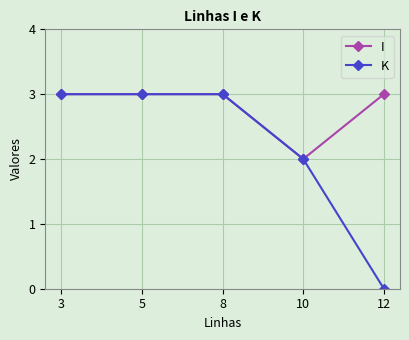

Which series has the largest range (max minus min)?

K